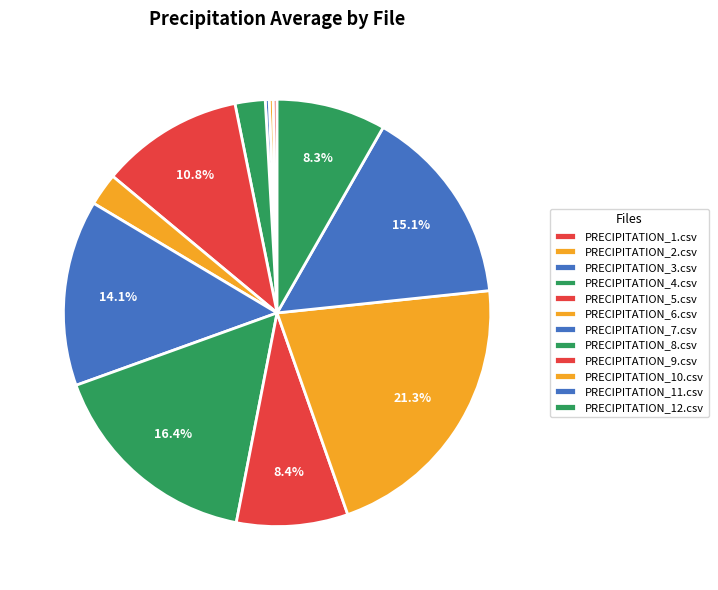

How many segments does this pie chart have?

12